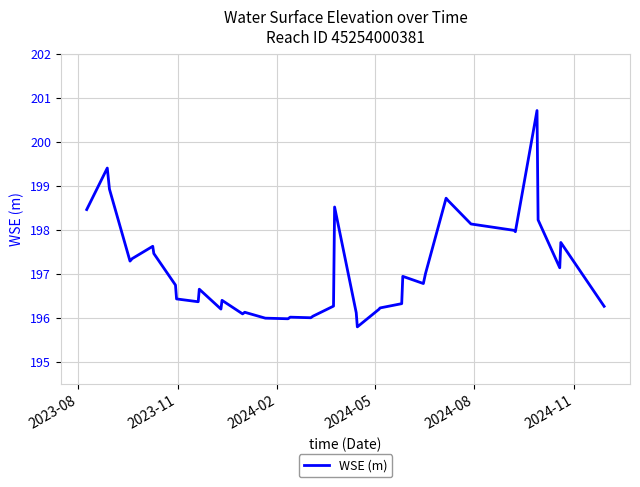

What is the difference between the maximum and minimum values?

4.9